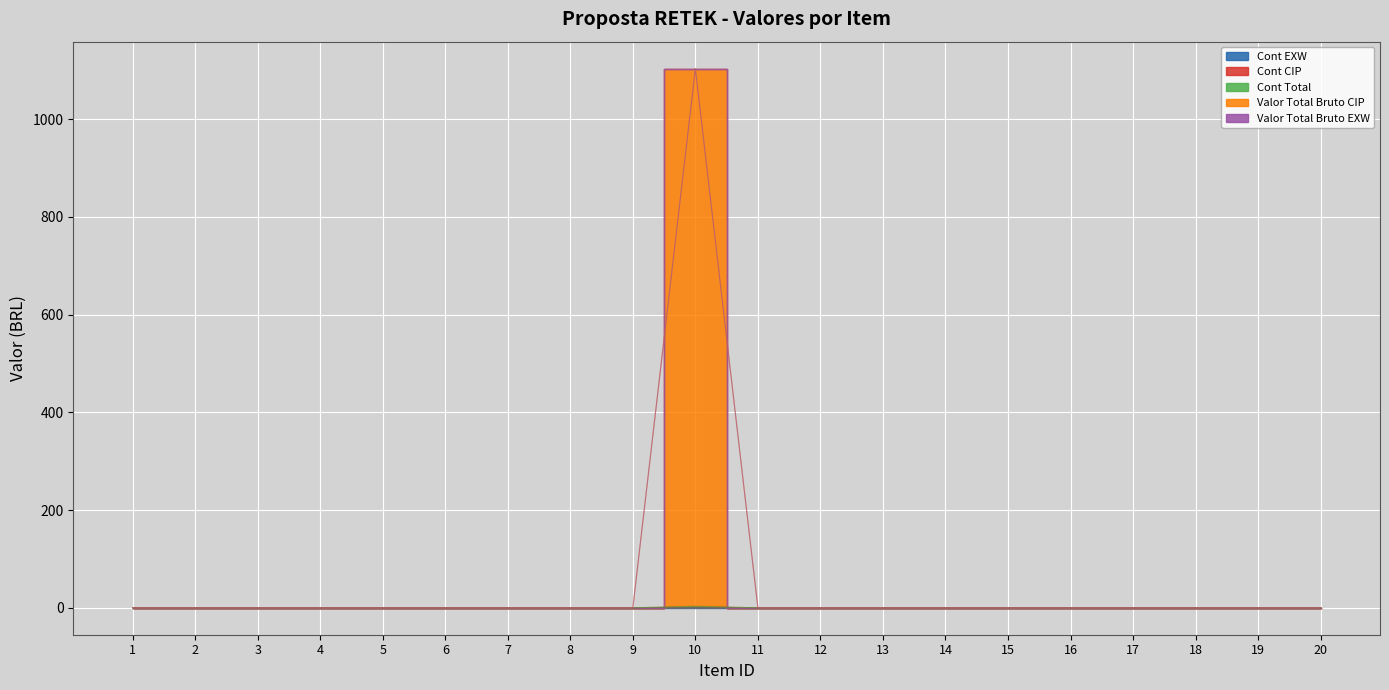

List the labels in order of Cont CIP value, smallest first.

1, 2, 3, 4, 5, 6, 7, 8, 9, 11, 12, 13, 14, 15, 16, 17, 18, 19, 20, 10